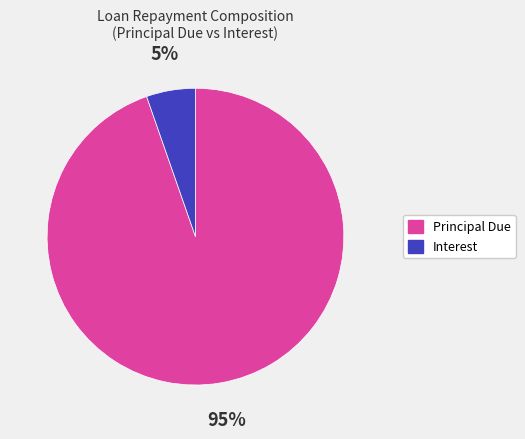

Is there a majority slice in this chart?

Yes